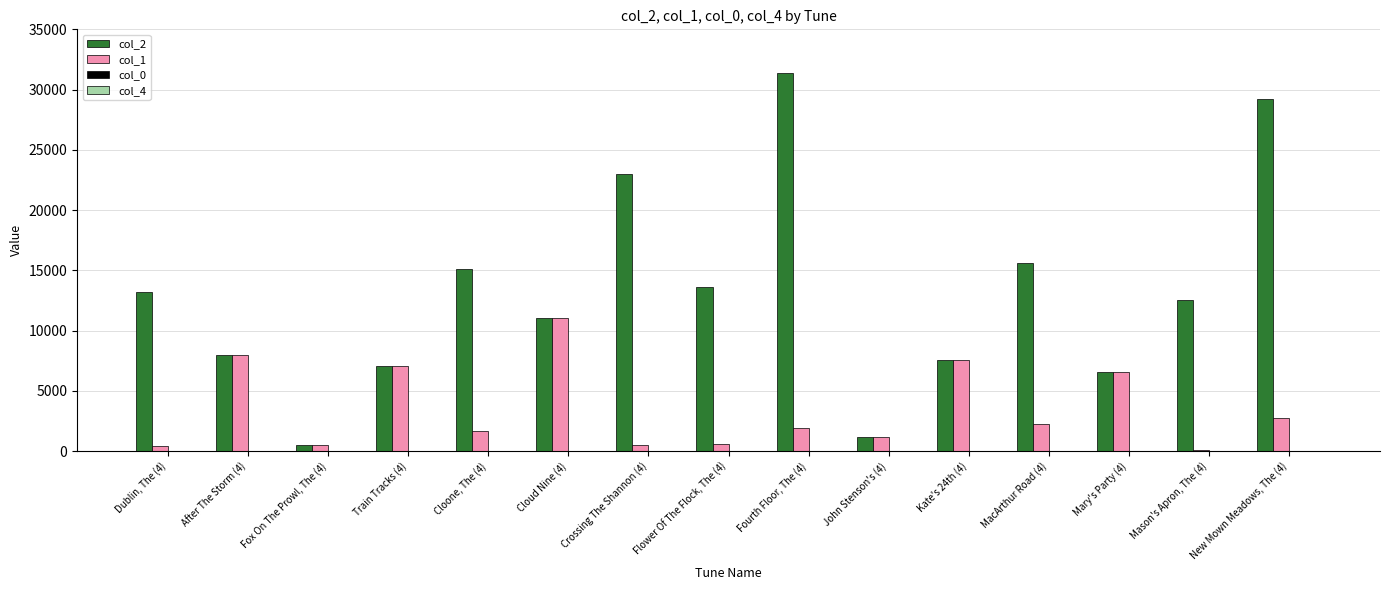

What is the greatest value displayed?

31370.0